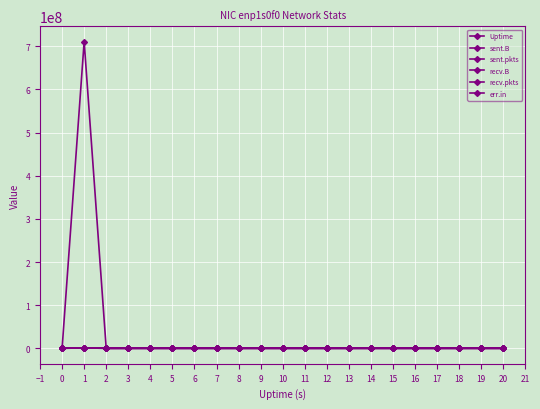

Between 4 and 10, which is larger?

10